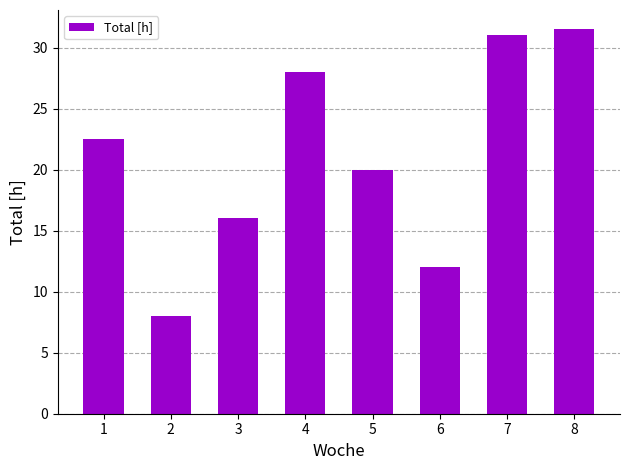

What is the change in value from 4 to 6?

-16.0